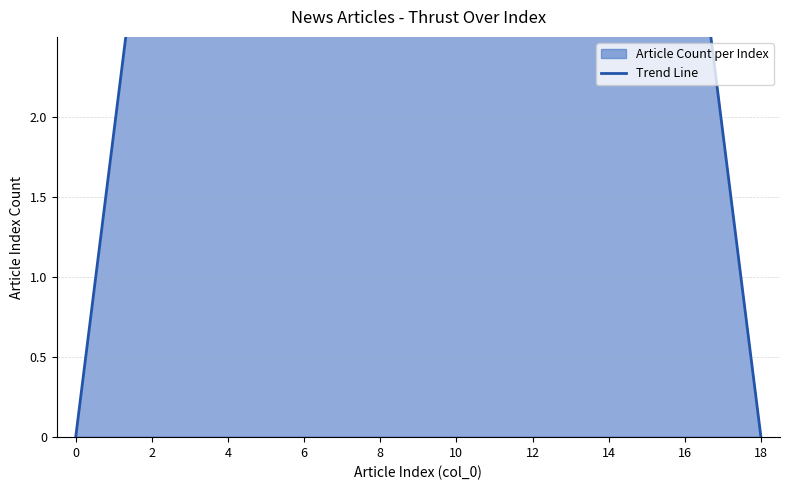

Does the chart display data point markers on the line(s)?

No